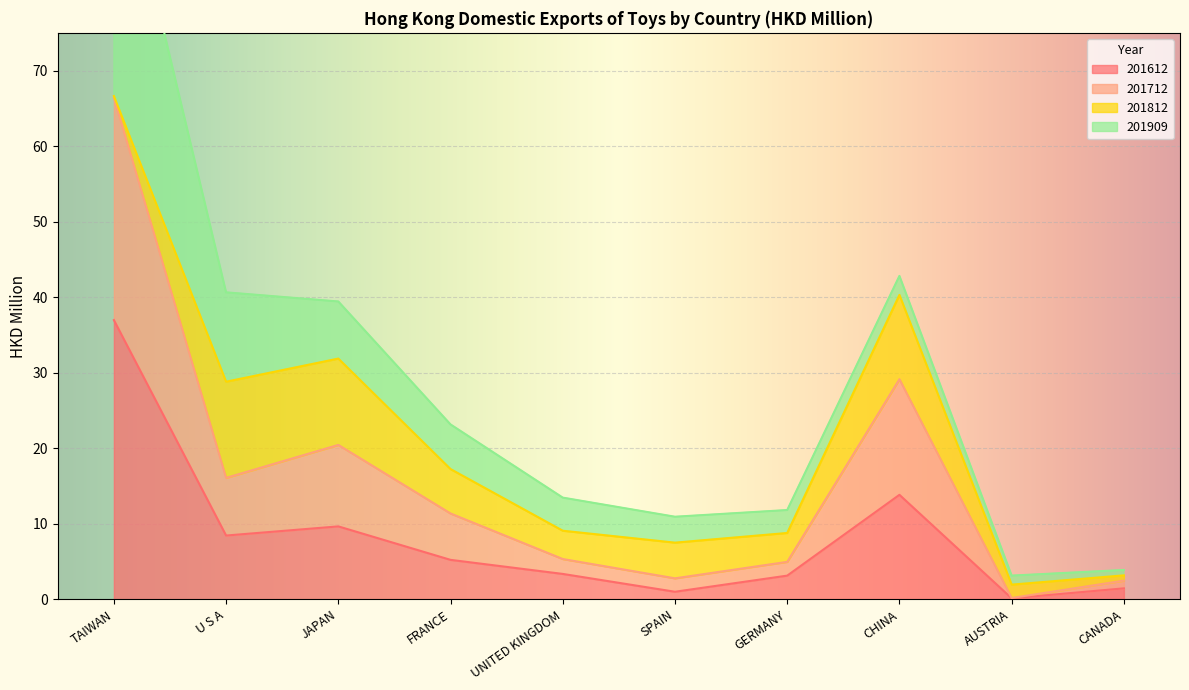

True or false: 201712 and 201612 cross at least once.

False